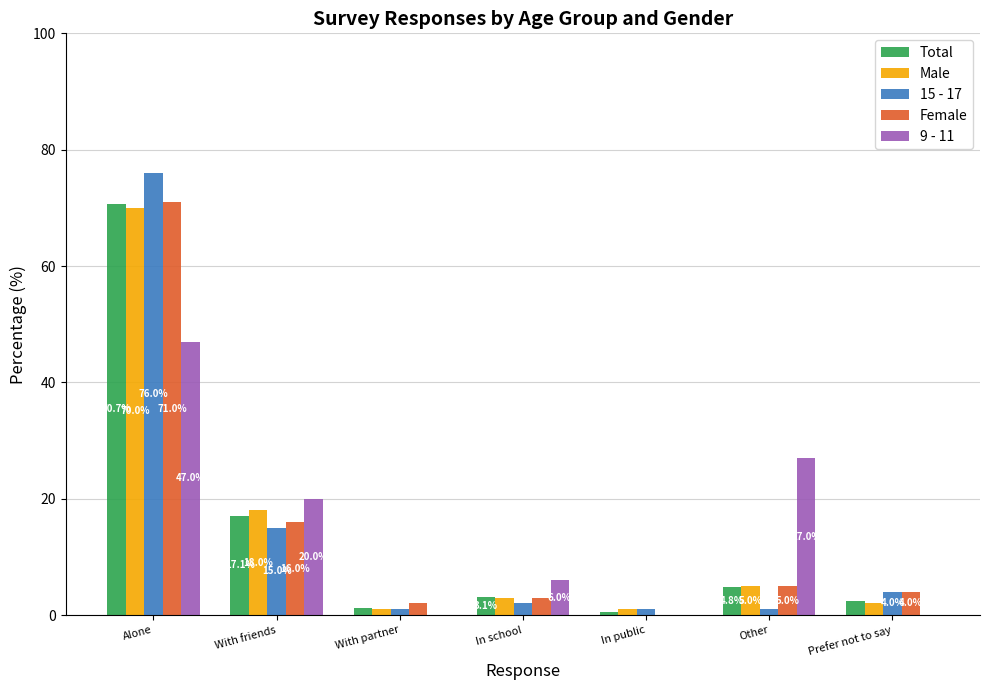

How many positive values does the 9 - 11 series have?

4